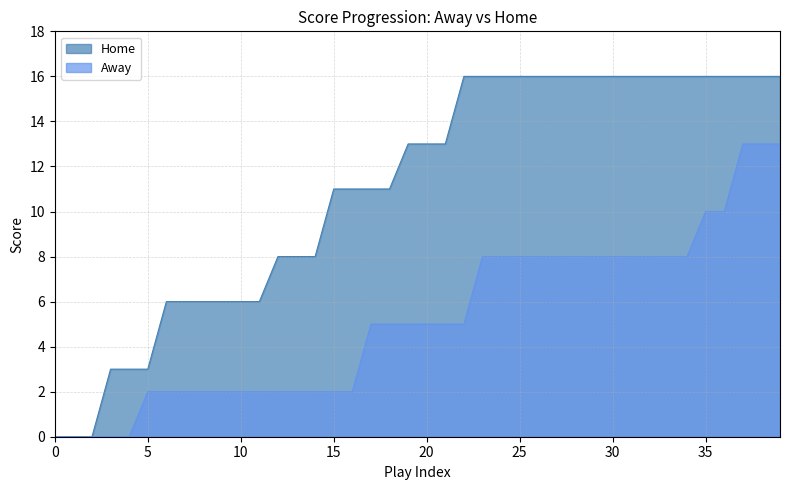

Where is Away nearest to the value 6?

17